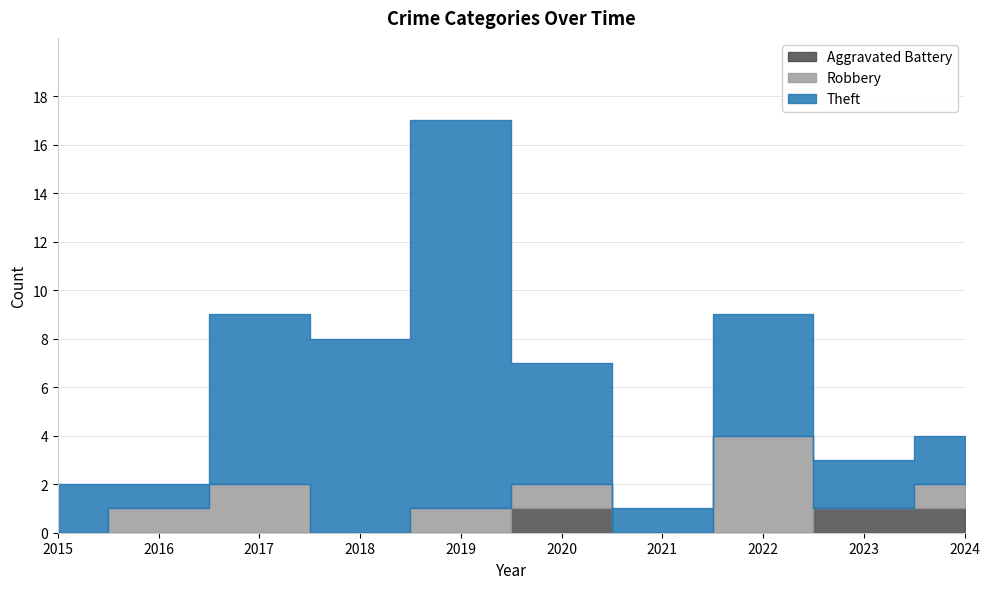

How many distinct data groups are displayed?

3